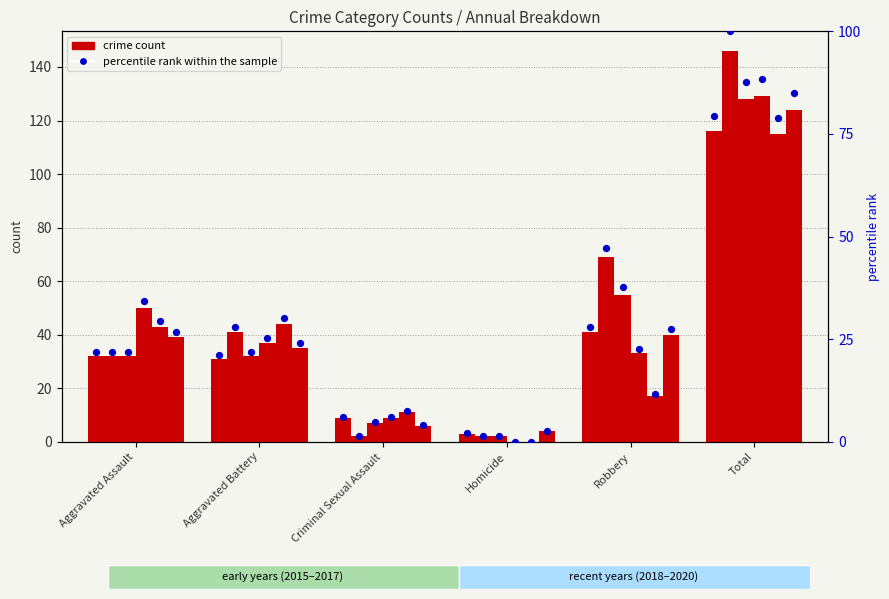

What is the change in value from Aggravated Assault to Robbery?

+6.2